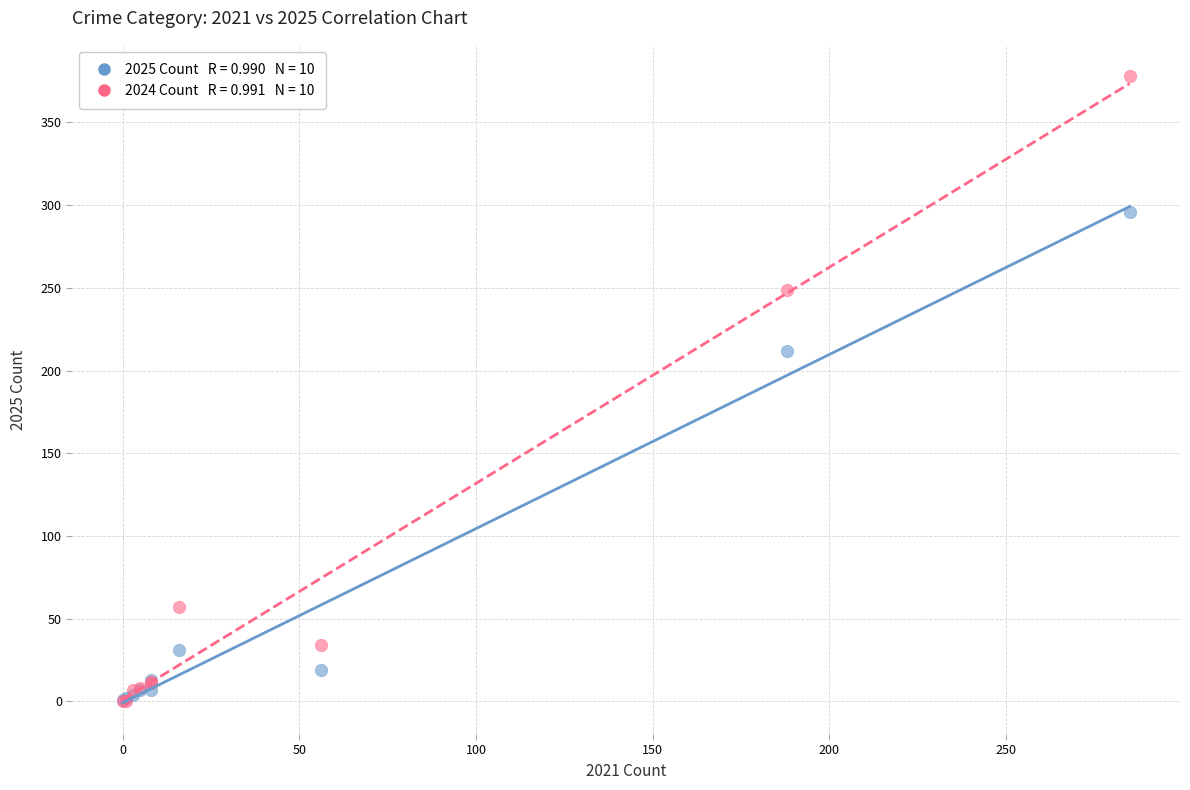

Across all series, what Y value is closest to 189?

212